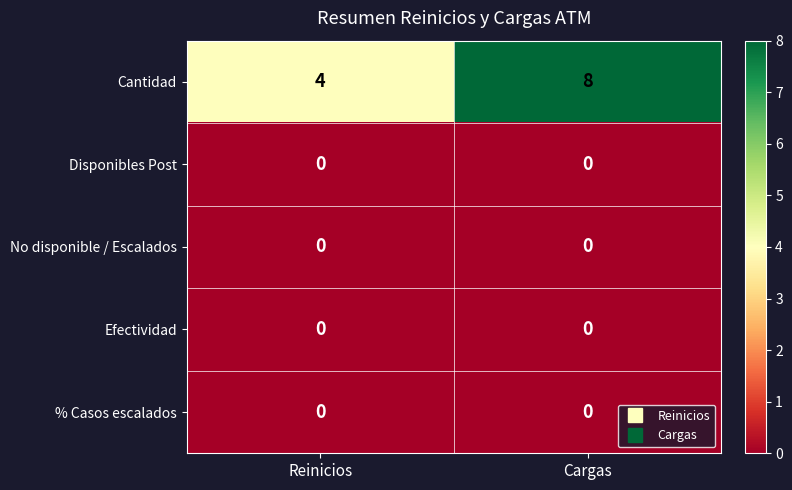

What is the spread (max minus min) of values at Reinicios?

4